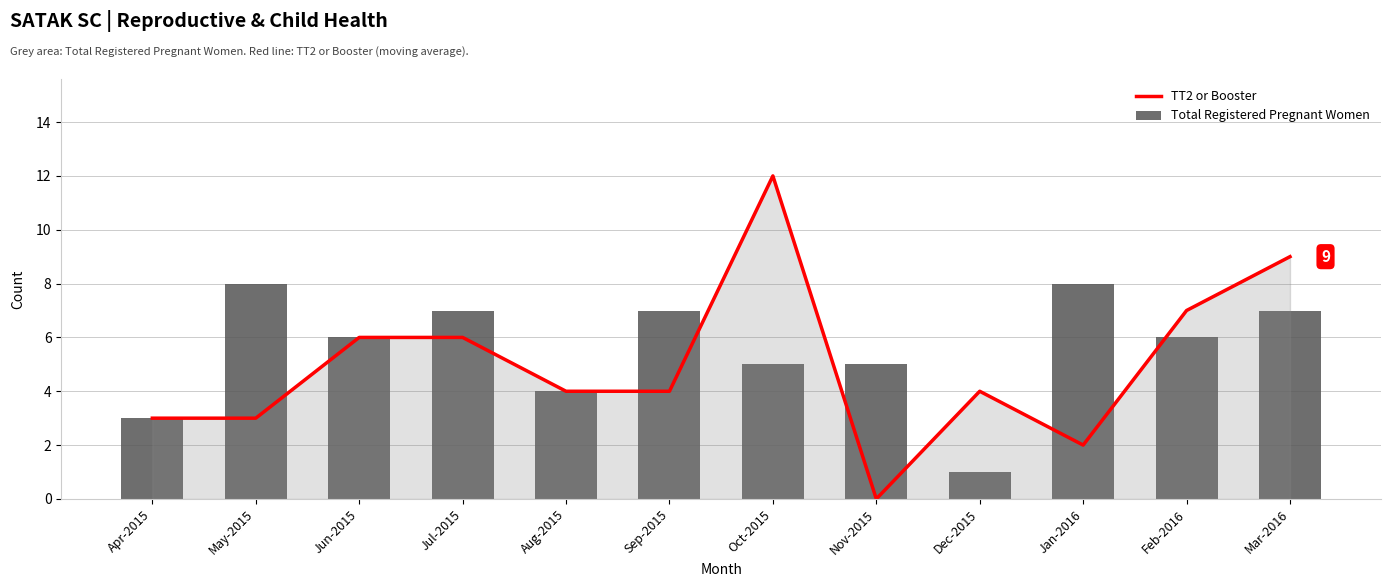

What is the approximate value of Total Registered Pregnant Women at Oct-2015?

5